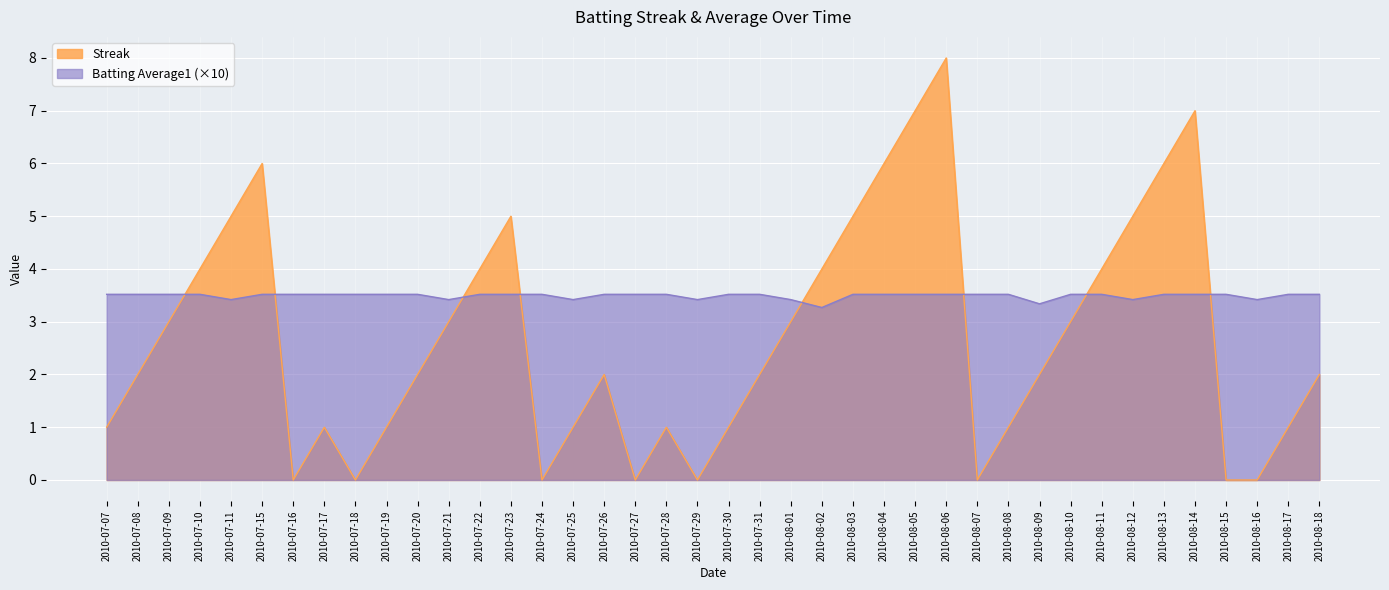

What is the average value of the Batting Average1 series?

3.5